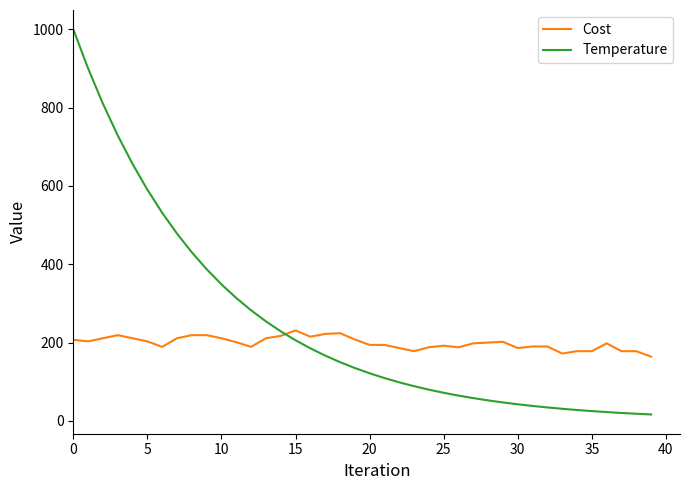

What is the minimum value for Cost?

164.0